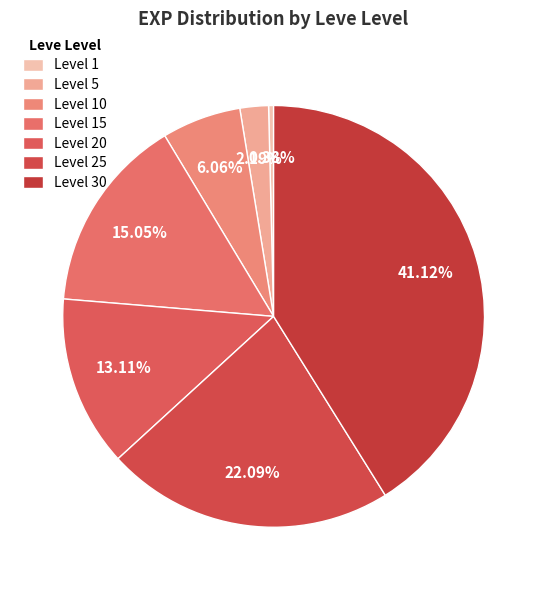

Which category has the smallest portion of the pie?

Level 1